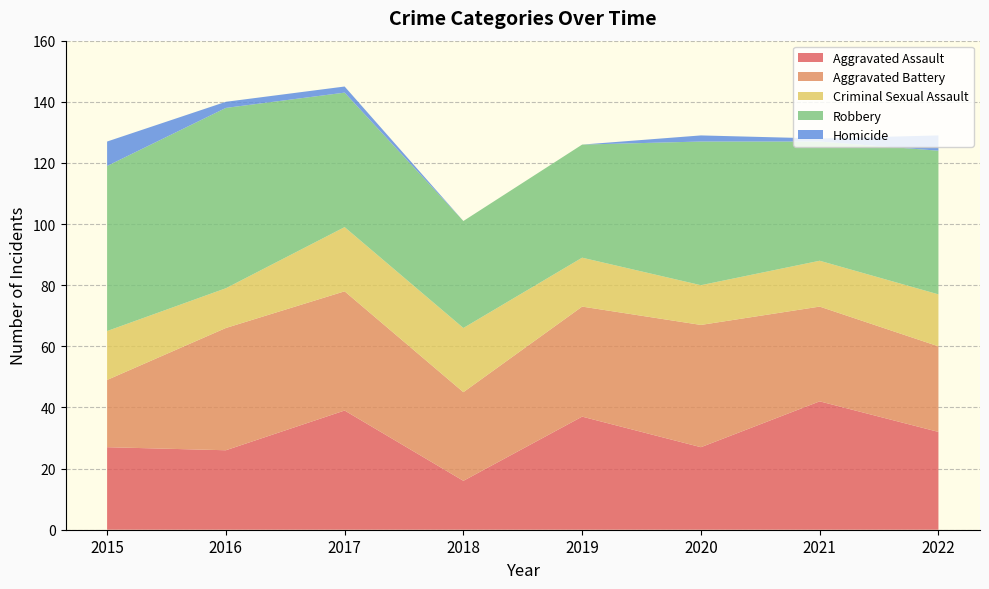

Reading right to left, transcribe all the data shown in this chart.

Aggravated Assault: 32	42	27	37	16	39	26	27
Aggravated Battery: 28	31	40	36	29	39	40	22
Criminal Sexual Assault: 17	15	13	16	21	21	13	16
Robbery: 47	39	47	37	35	44	59	54
Homicide: 5	1	2	0	0	2	2	8